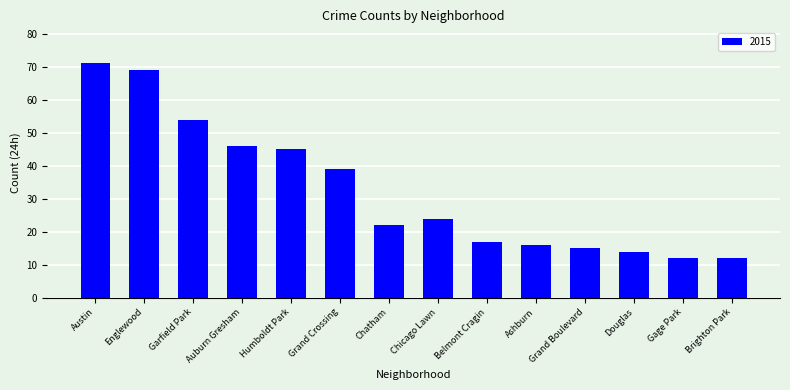

What is the average value?

33